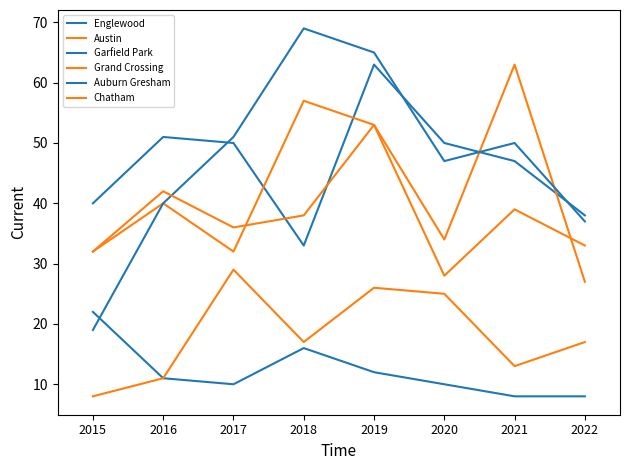

What is the difference between the highest and lowest values at 2017?

41